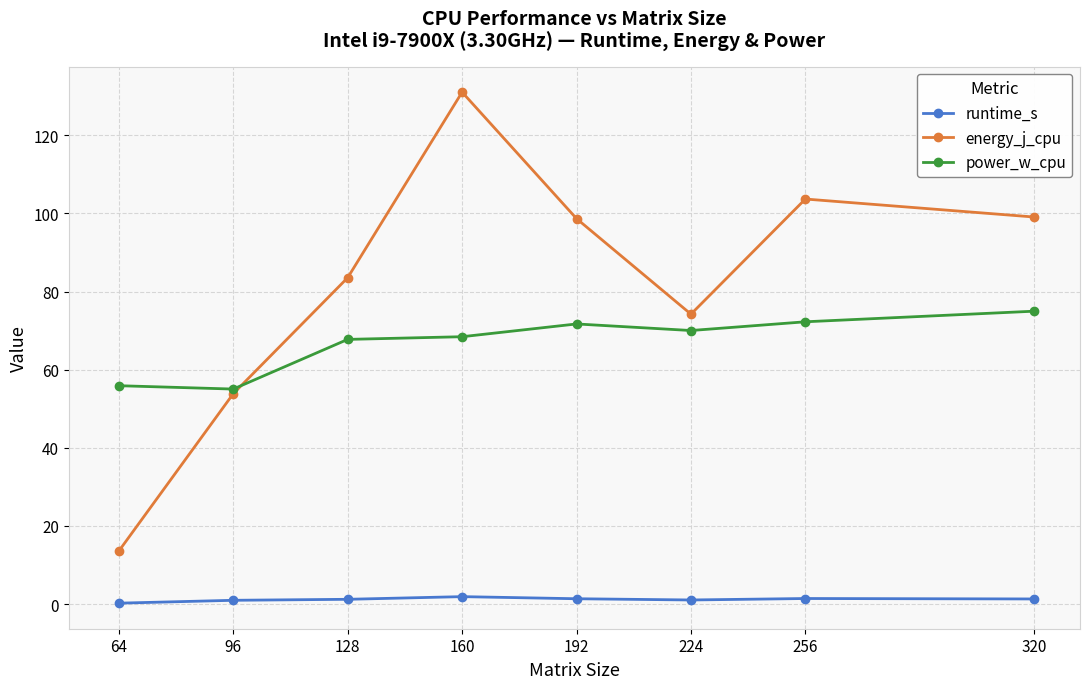

How many data points does each series have?

8